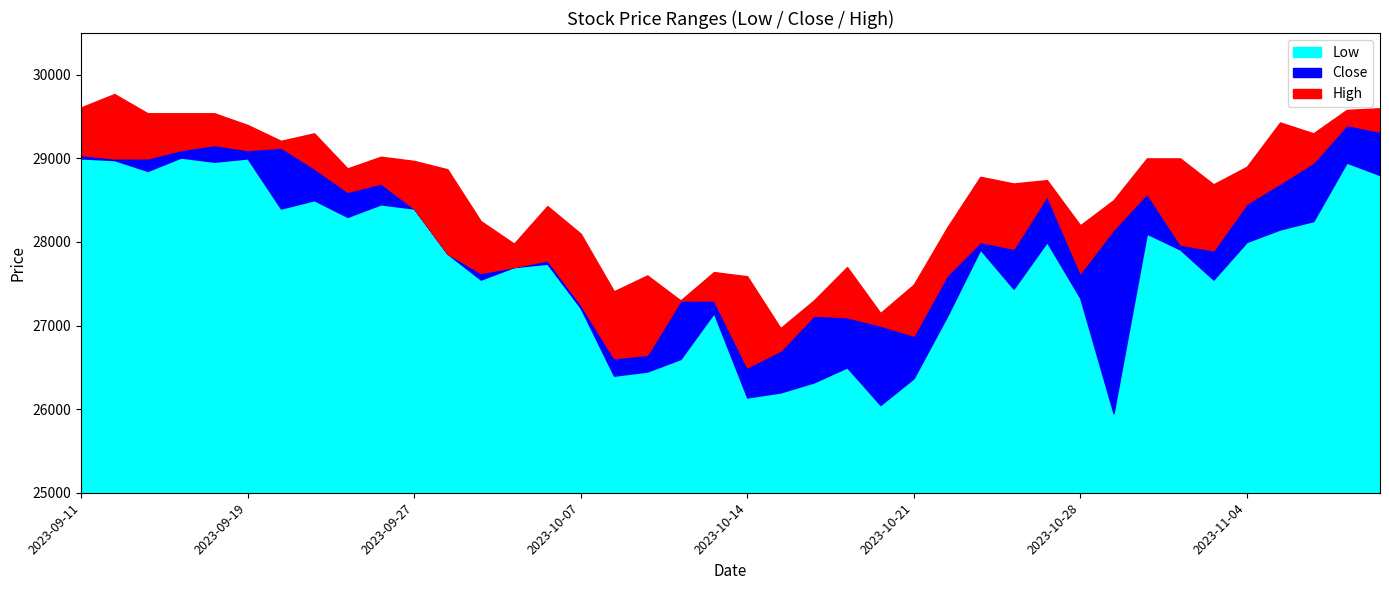

Which category has the lowest value across all series?

2023-10-29